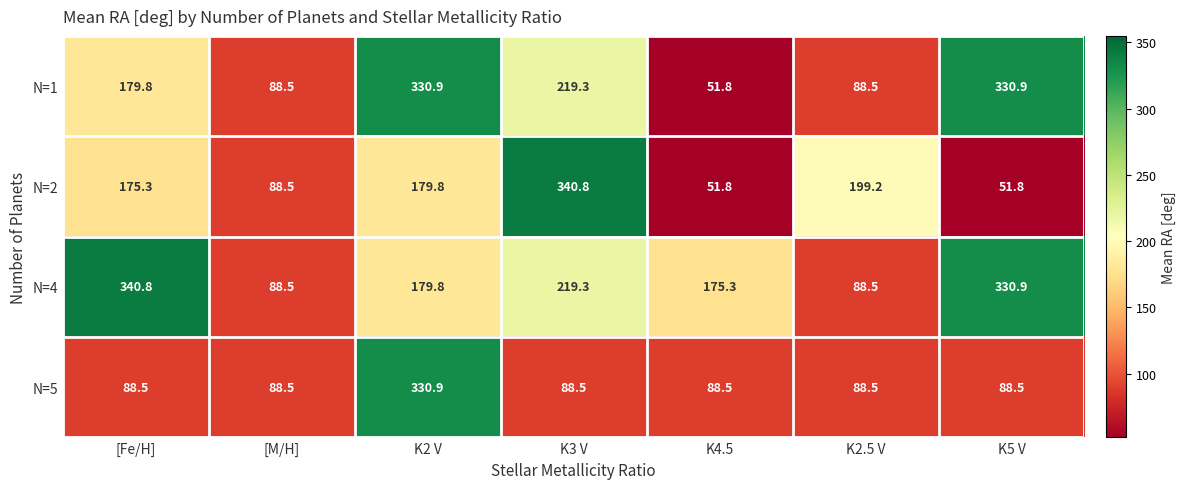

Is it true that N=4 equals 88.5 at K2.5 V?

True